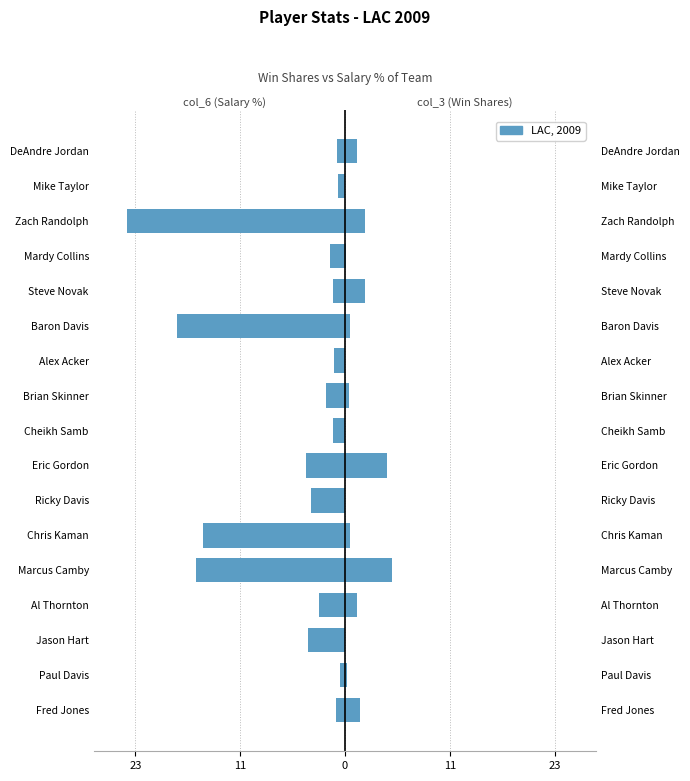

Which series has the largest range (max minus min)?

col_6 (Salary % - left)